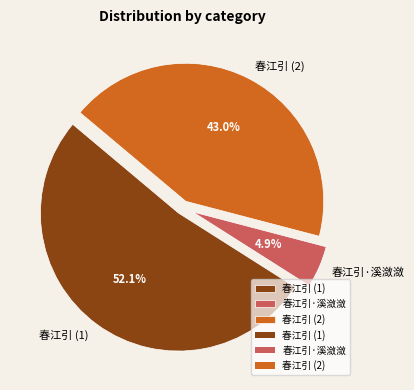

Which slice is the largest?

春江引 (1)